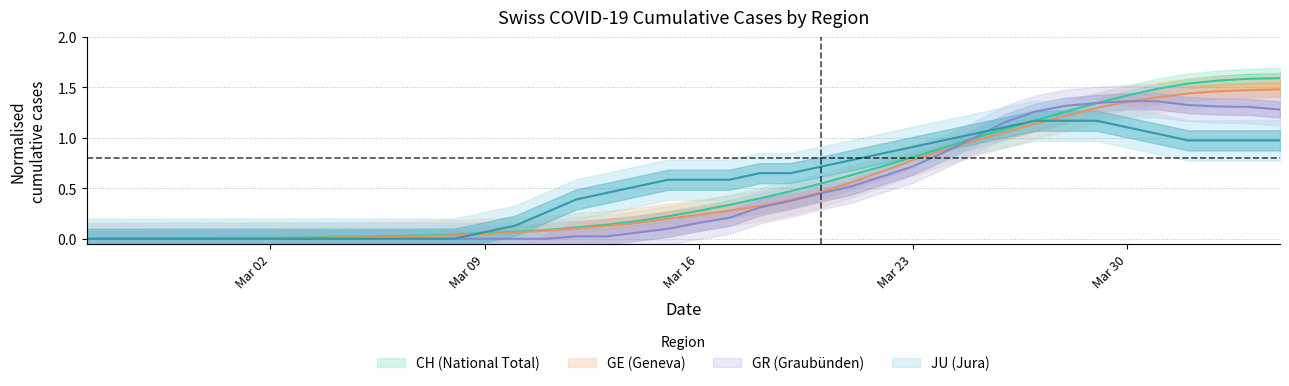

What is the highest value of the GE series?

1.5